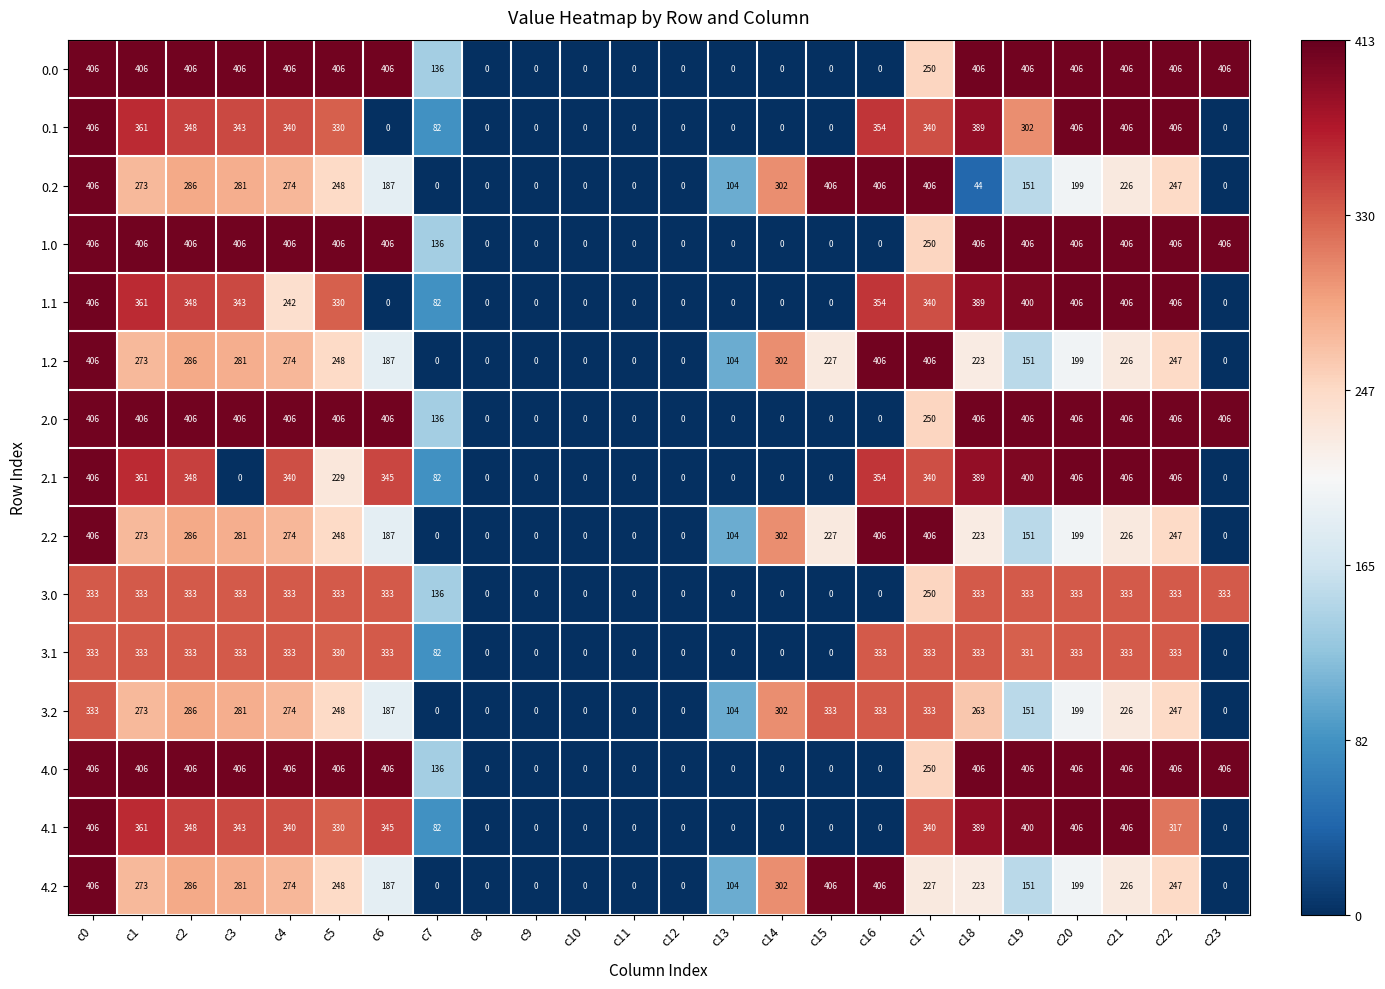

What is the maximum value for 4.0?

406